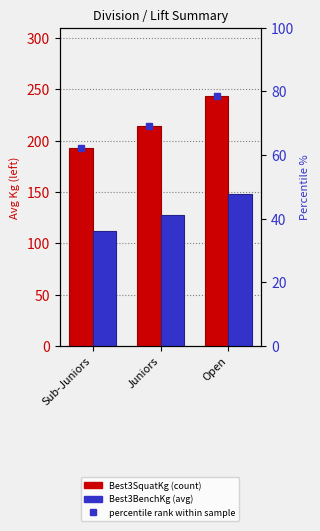

Which series has the widest spread of values?

Best3SquatKg